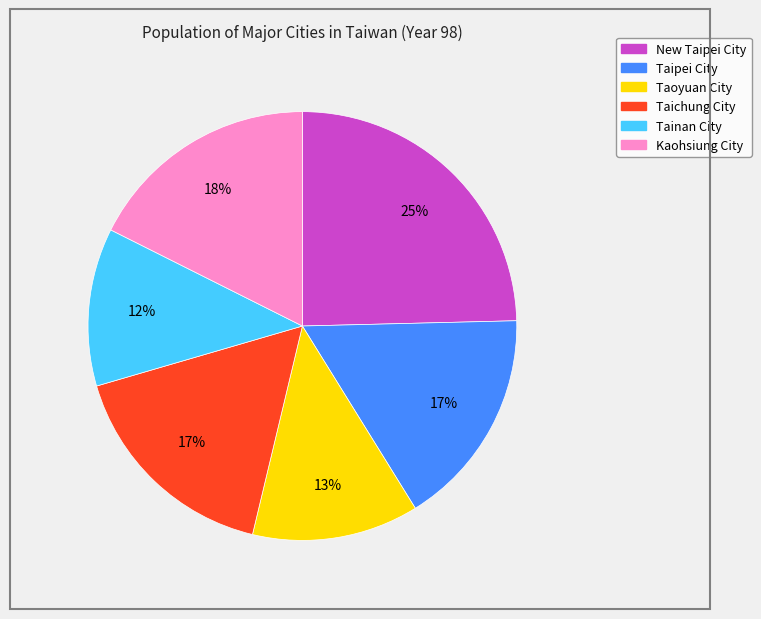

To the nearest percent, what is the combined percentage of Kaohsiung City and Taichung City?

34%